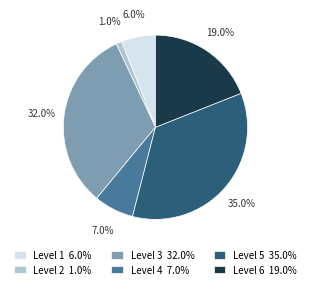

Combined, do Level 4 and Level 3 account for over 50%?

No